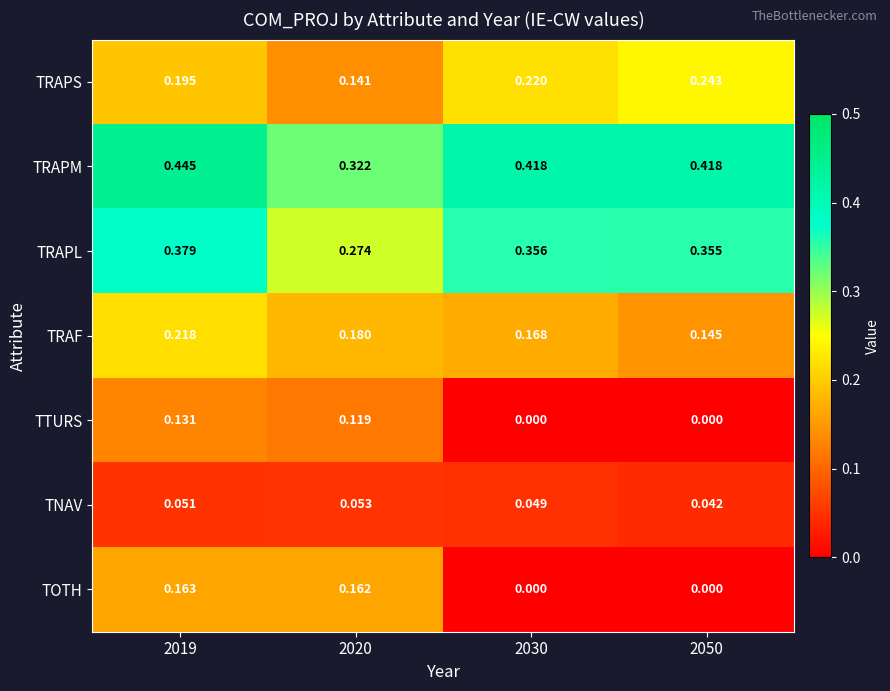

Which series changed the most between 2019 and 2030?

TOTH